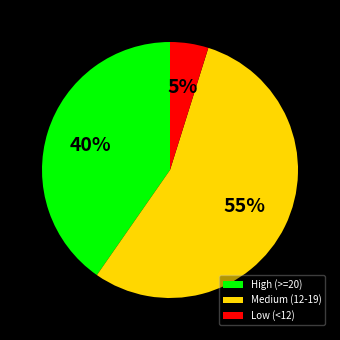

How many slices are in this pie chart?

3